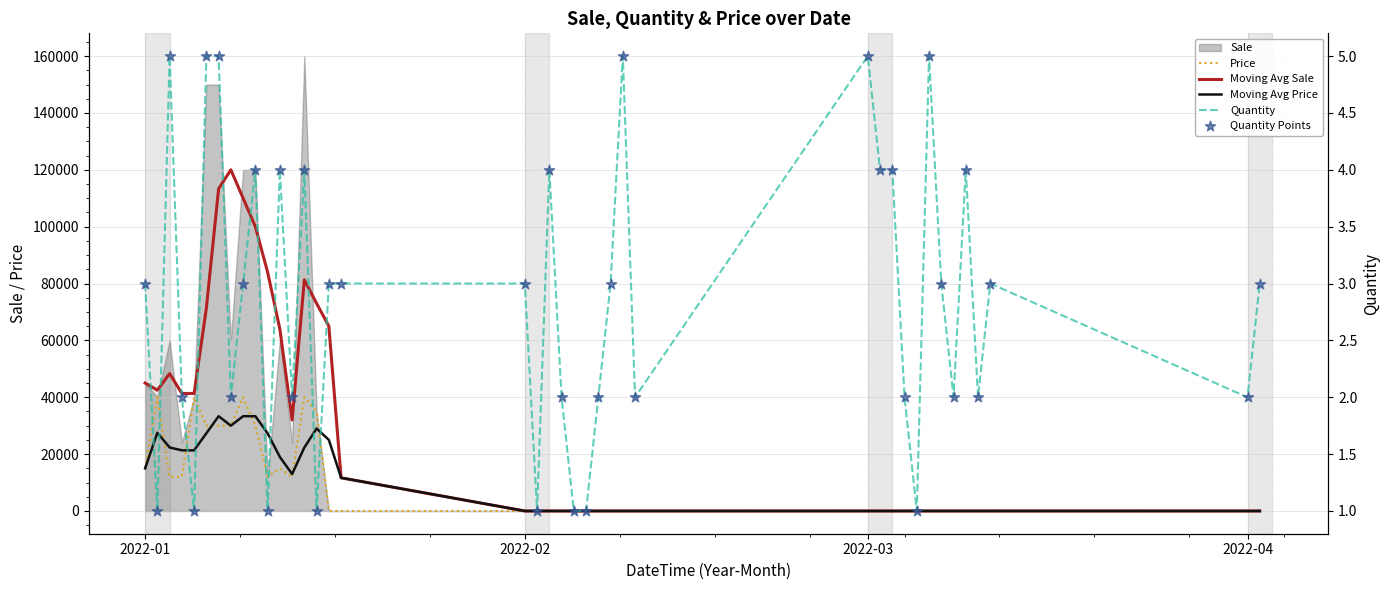

Which series has the largest total across all categories?

Moving Avg Sale